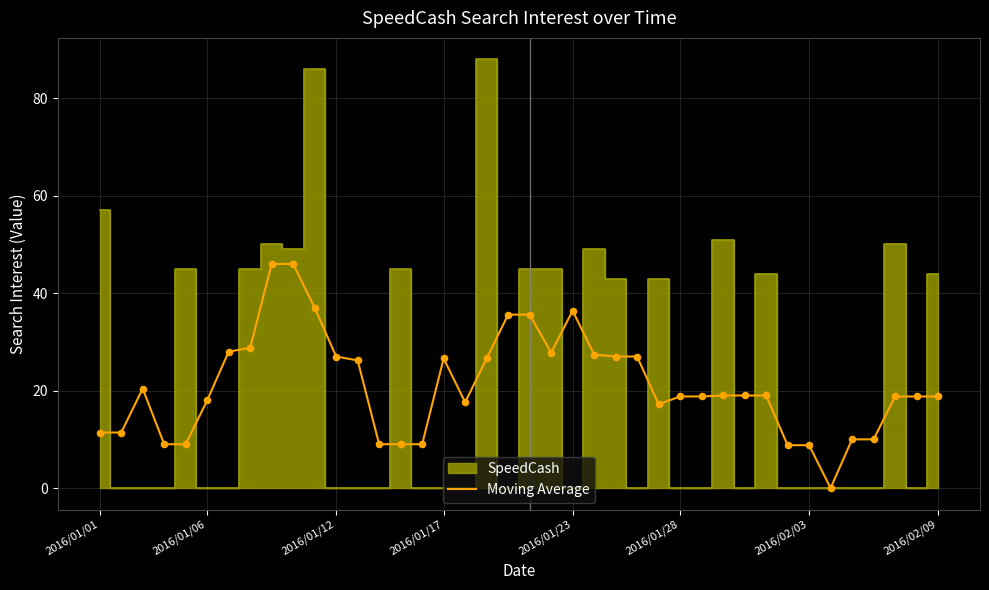

The Moving Average series shows 8.8 at 2016/02/03. True or false?

True